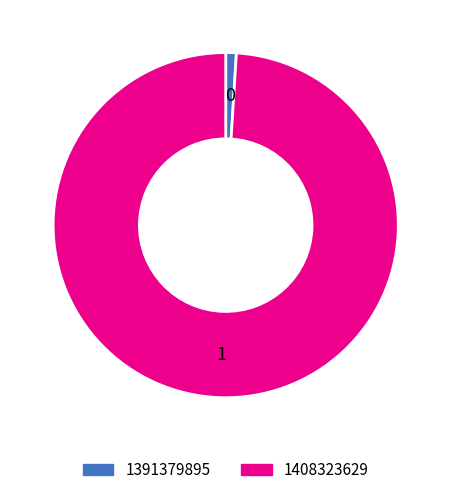

Between 1391379895 and 1408323629, which is larger?

1408323629